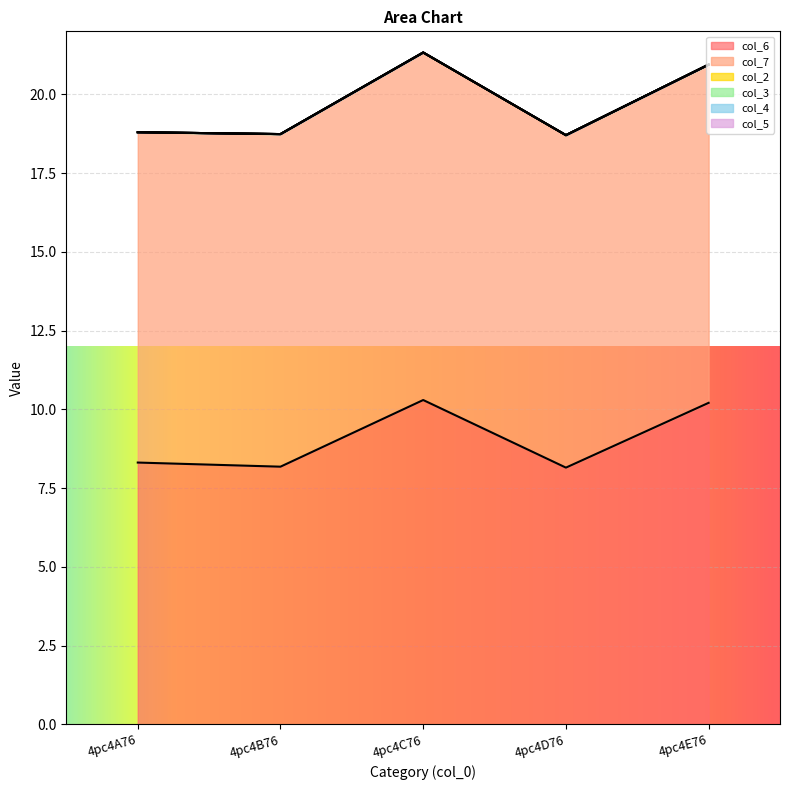

Is the value of col_3 at 4pc4A76 greater than the value of col_4 at 4pc4A76?

No